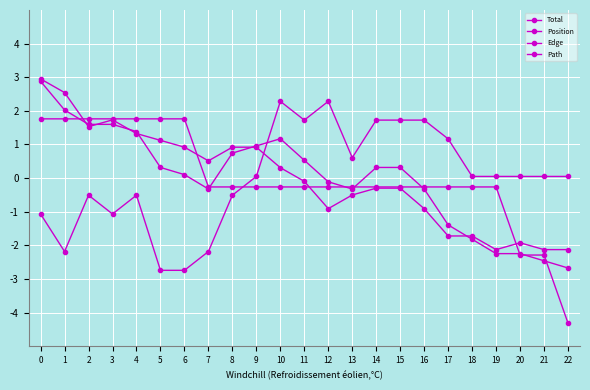

True or false: Path has more than 0 interior local peaks.

False